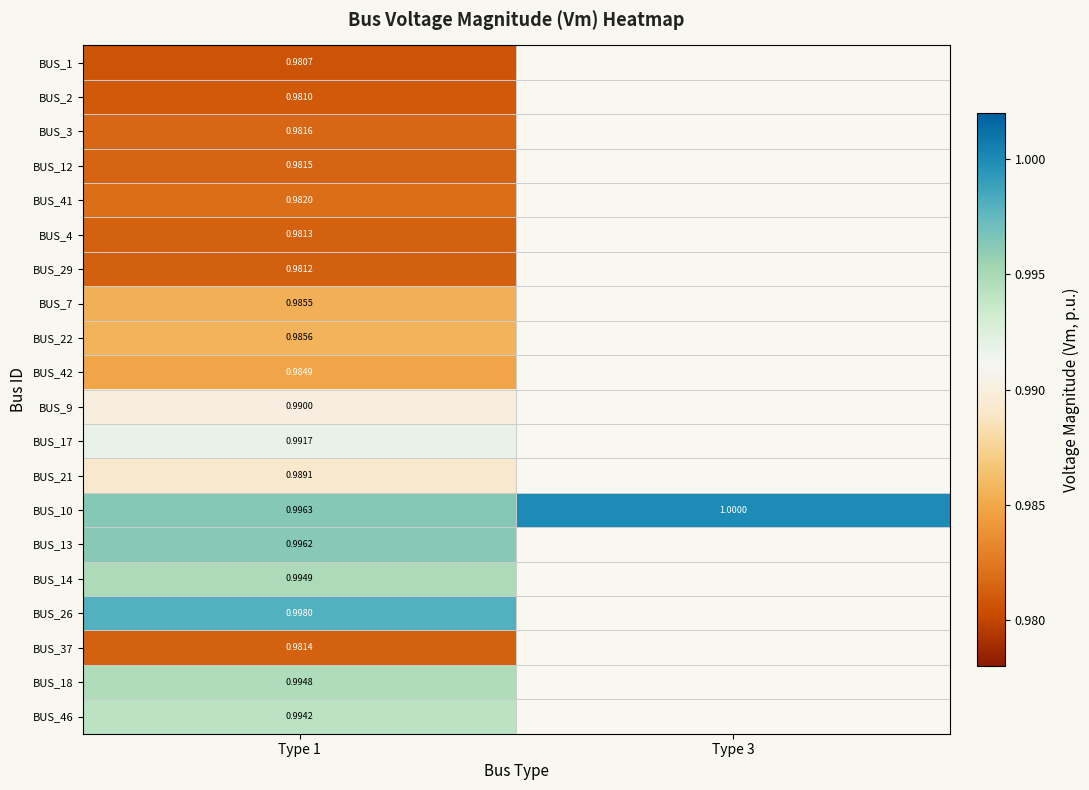

Is it true that BUS_4 equals 1.7 at Type 1?

False